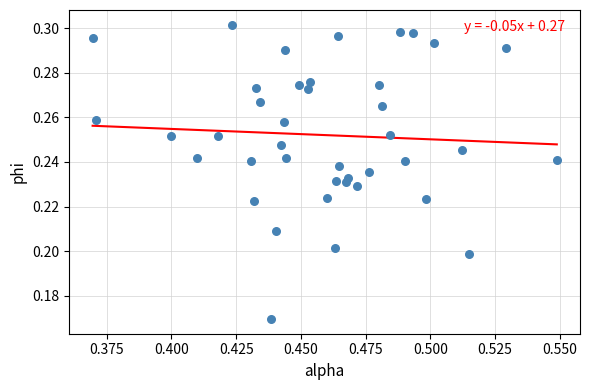

How many points are shown in the scatter plot?

40